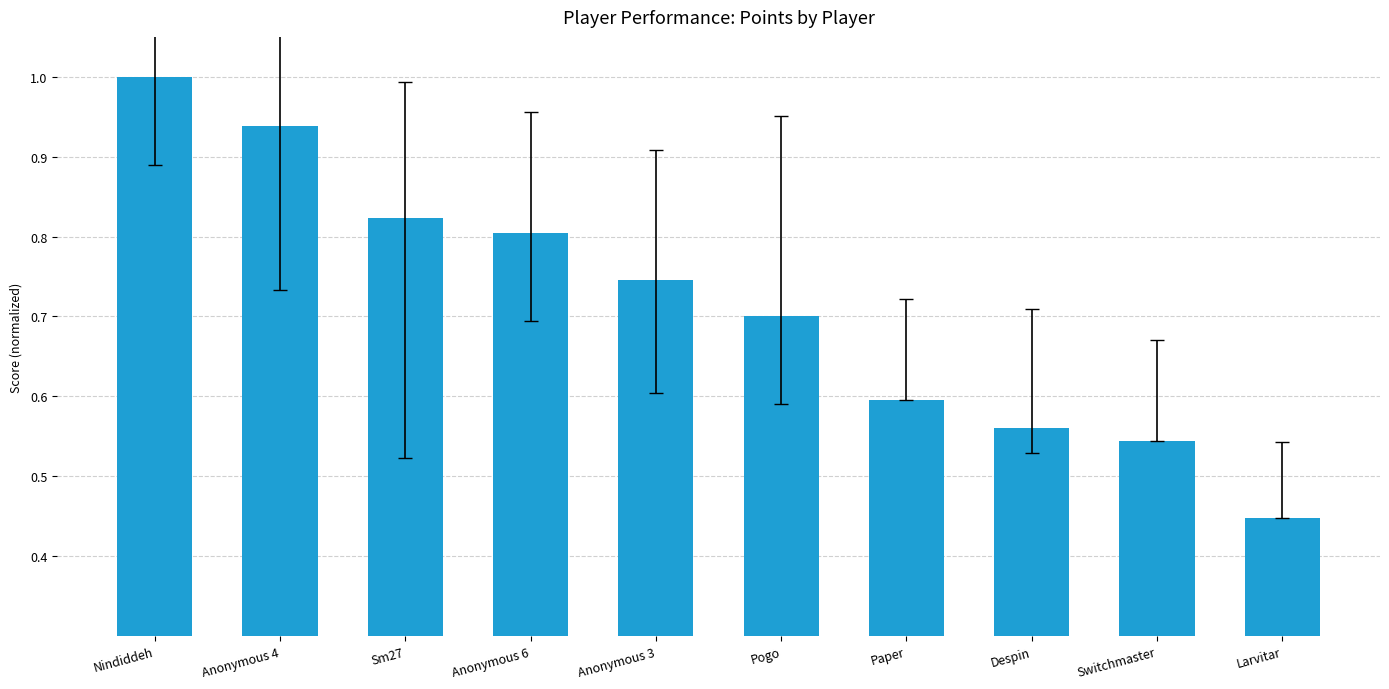

Does the chart contain stacked bars?

No